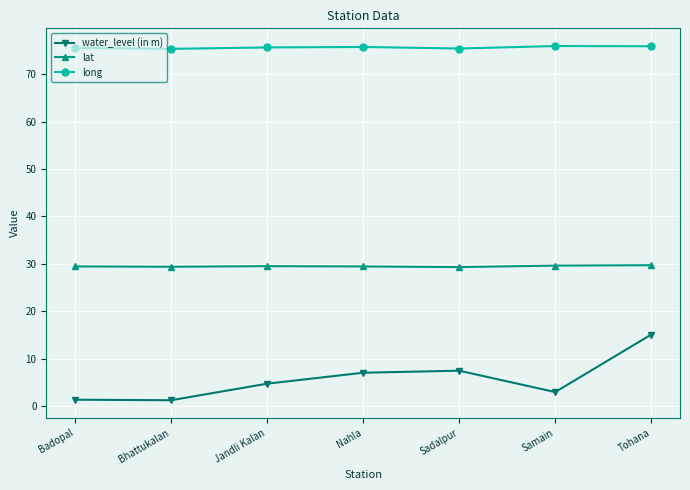

How many lines are shown in the chart?

3